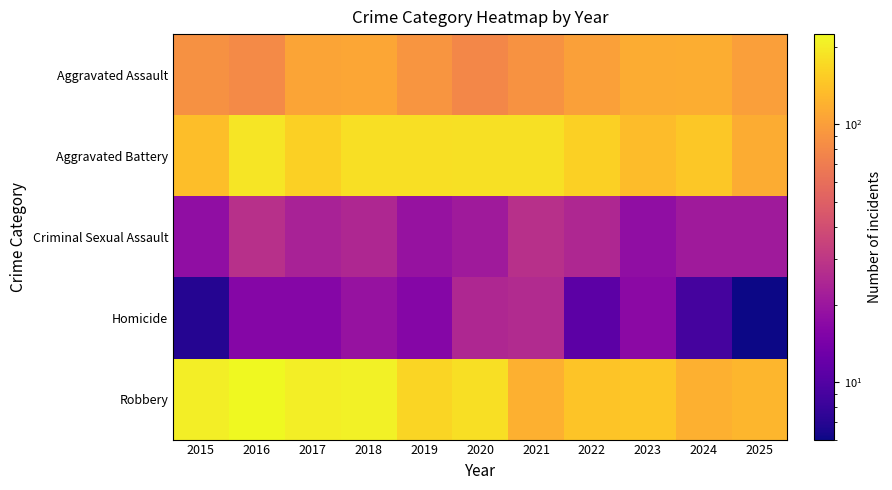

Rank the series by their maximum value, from highest to lowest.

Robbery, Aggravated Battery, Aggravated Assault, Criminal Sexual Assault, Homicide